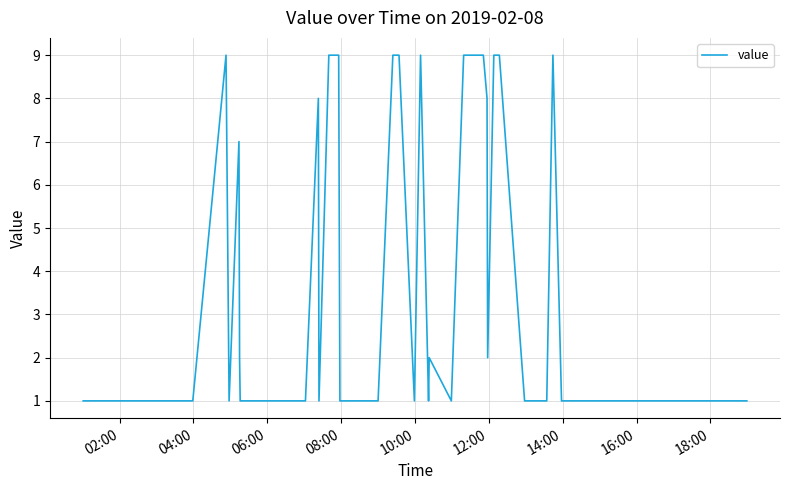

What is the average value?

4